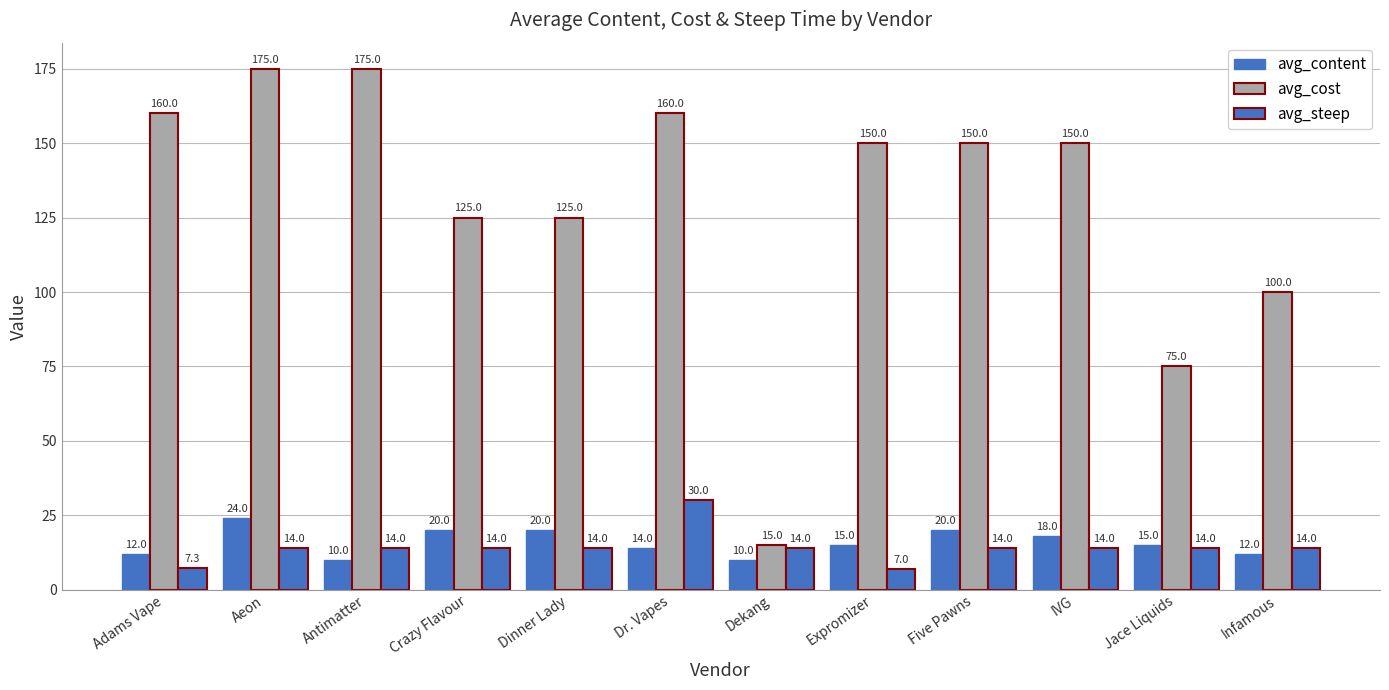

At how many categories does at least one series exceed 115?

9